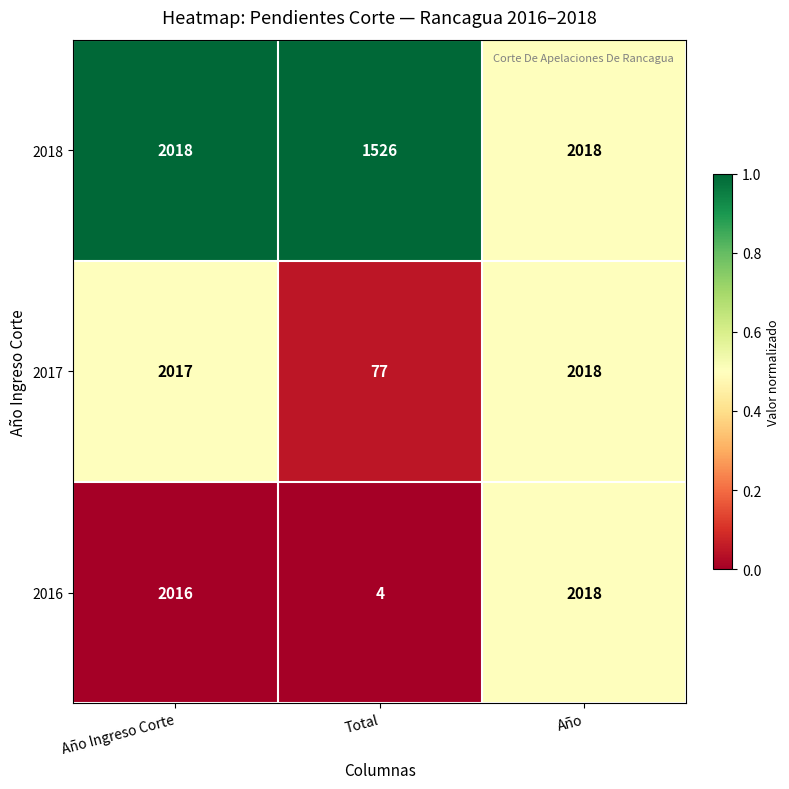

What is the difference between the 2016 values at Año and Total?

2014